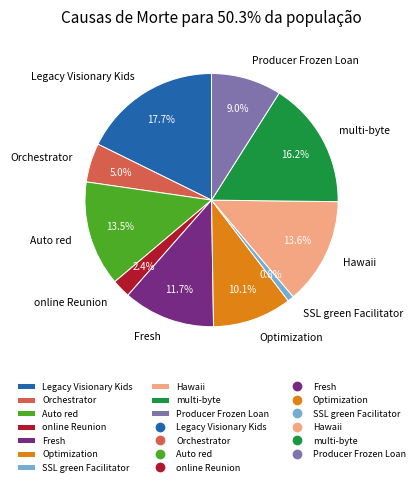

True or false: Legacy Visionary Kids accounts for 18% of the total.

True